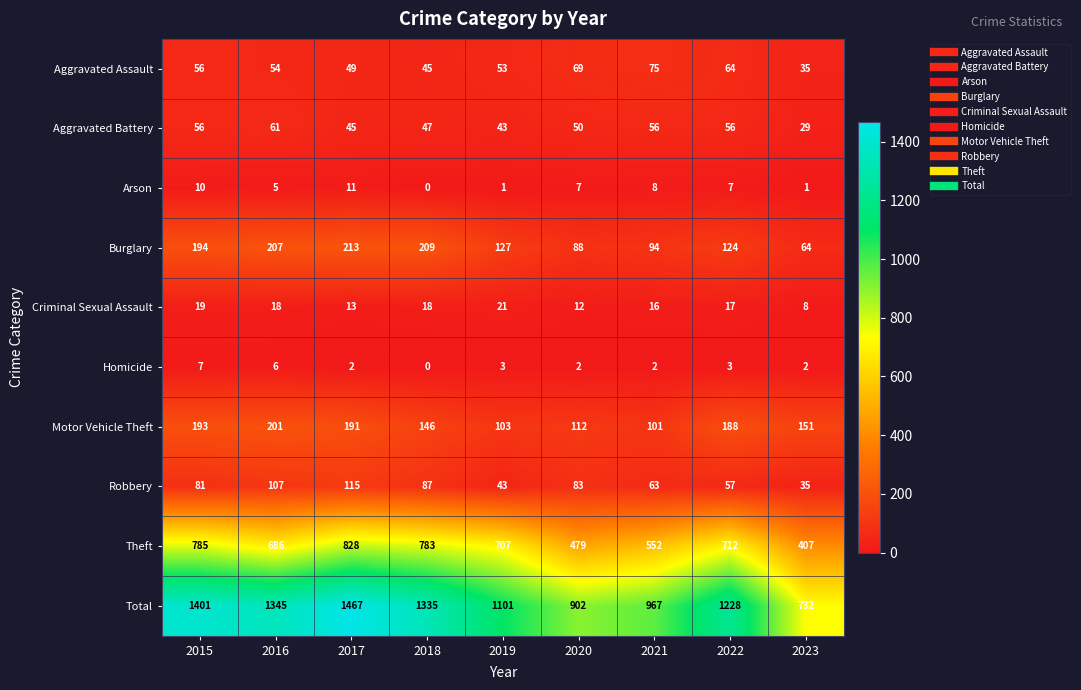

How many series are shown in this chart?

10